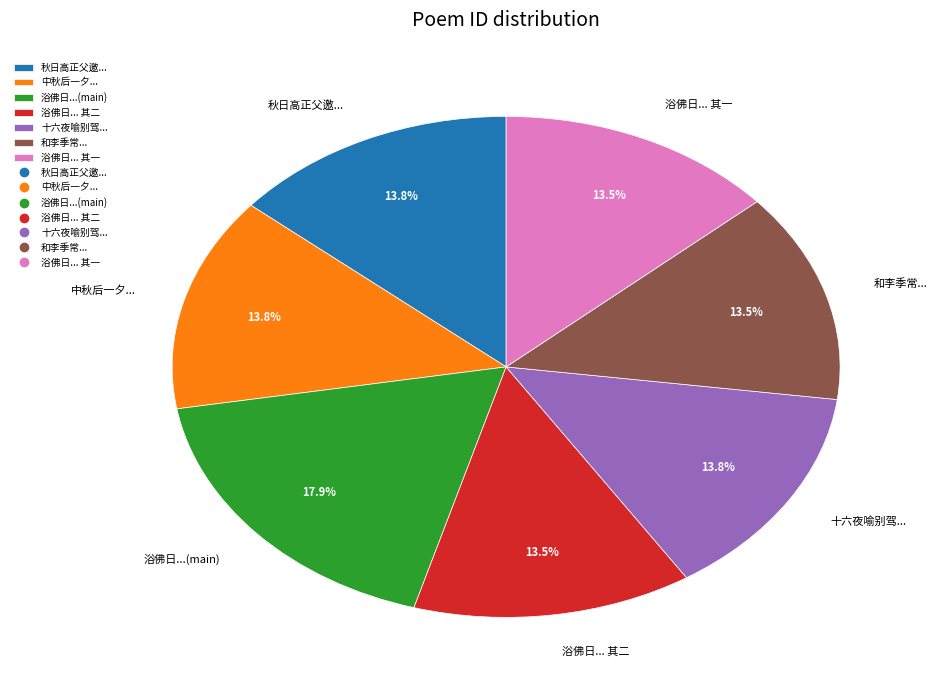

Does 和李季常... represent more than half of the total?

No